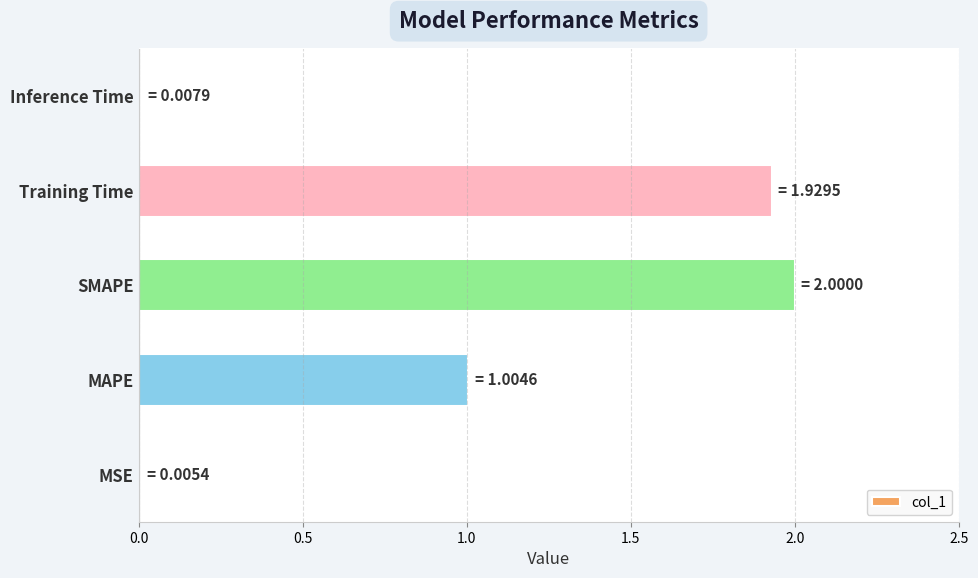

Are the bars horizontal?

Yes